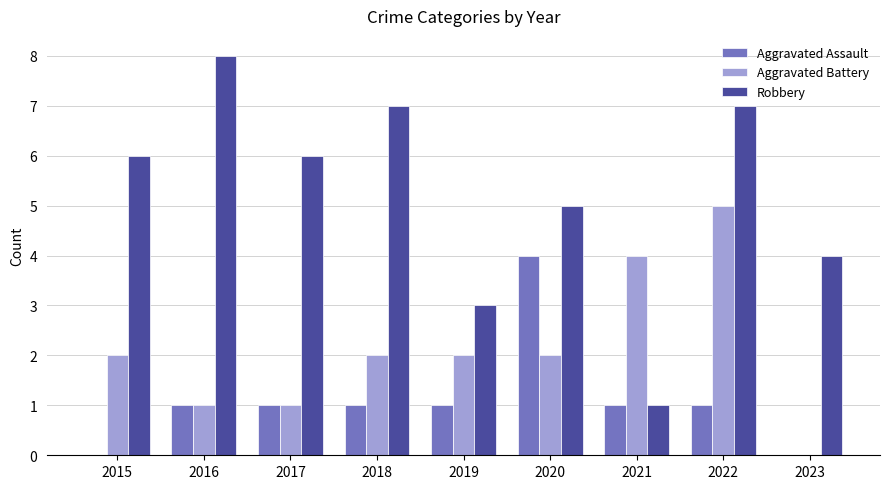

Count the number of data series in this chart.

3